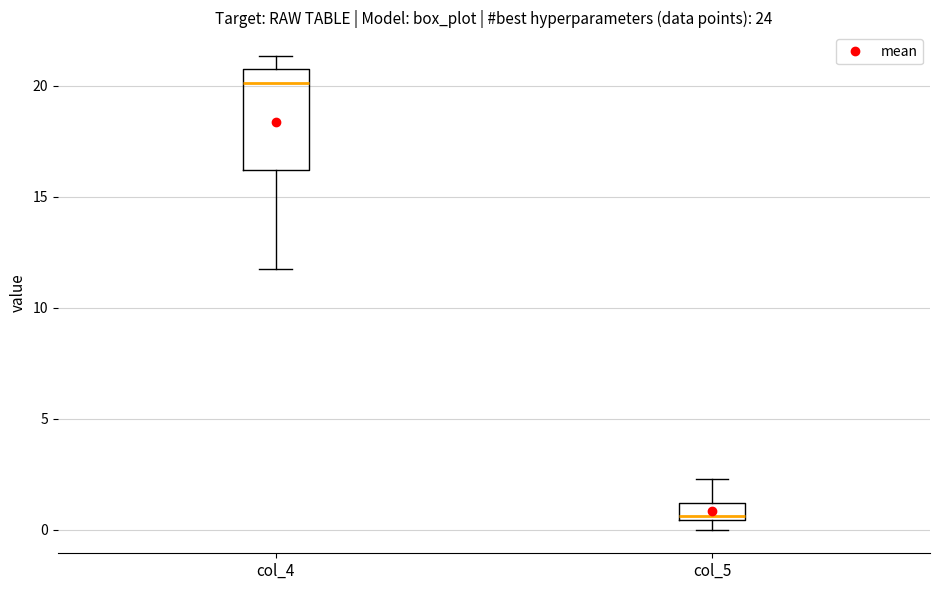

Comparing the boxes themselves (not the whiskers), which one is the tallest?

col_4